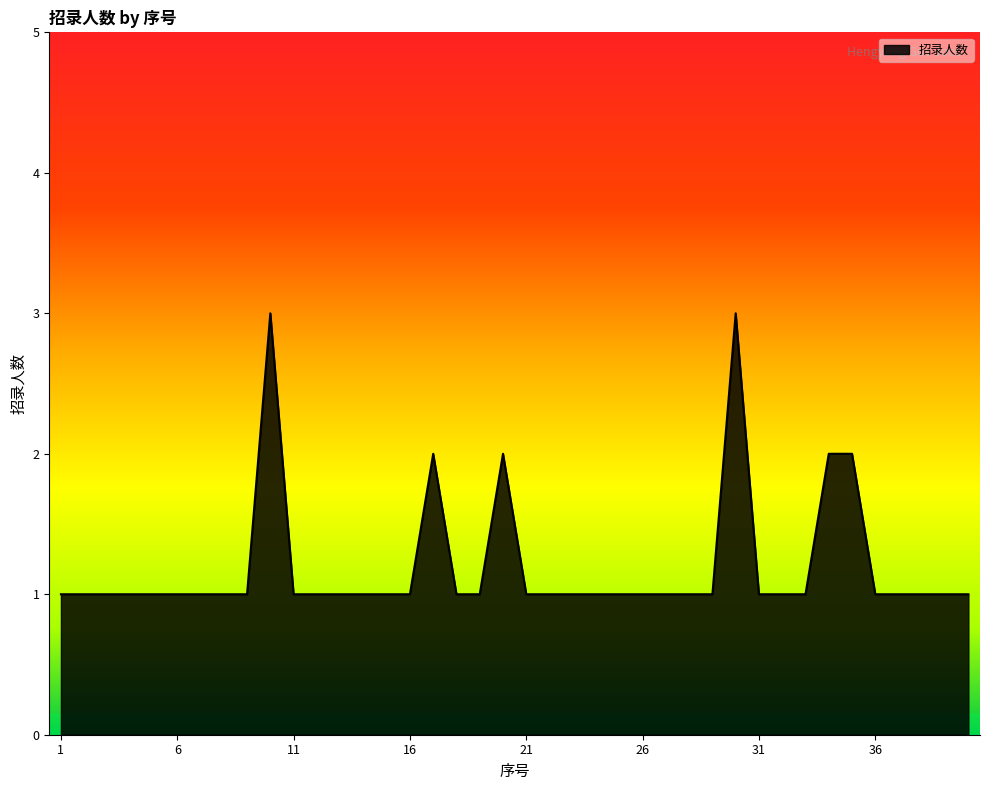

What is the difference between the second highest and minimum values?

2